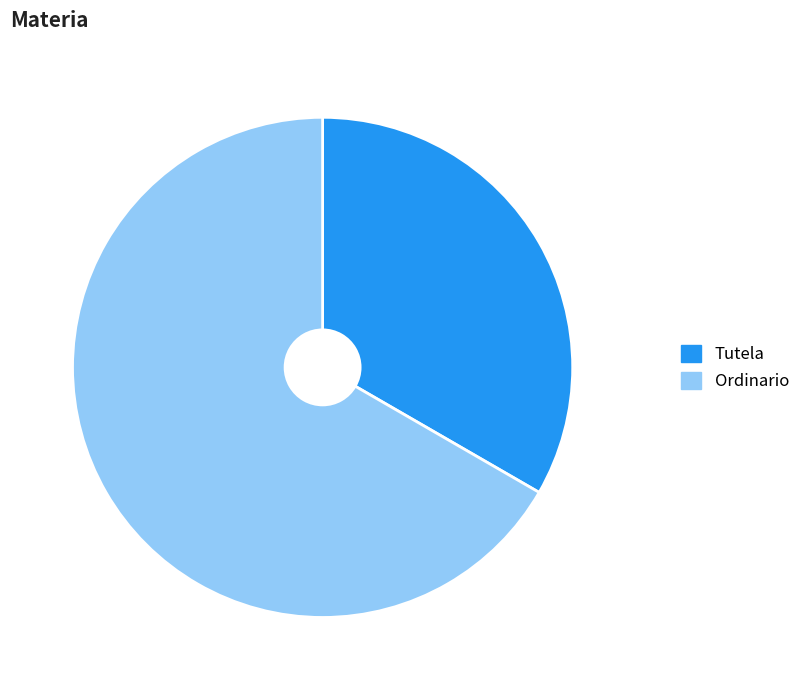

What is the largest slice in the pie chart?

Ordinario